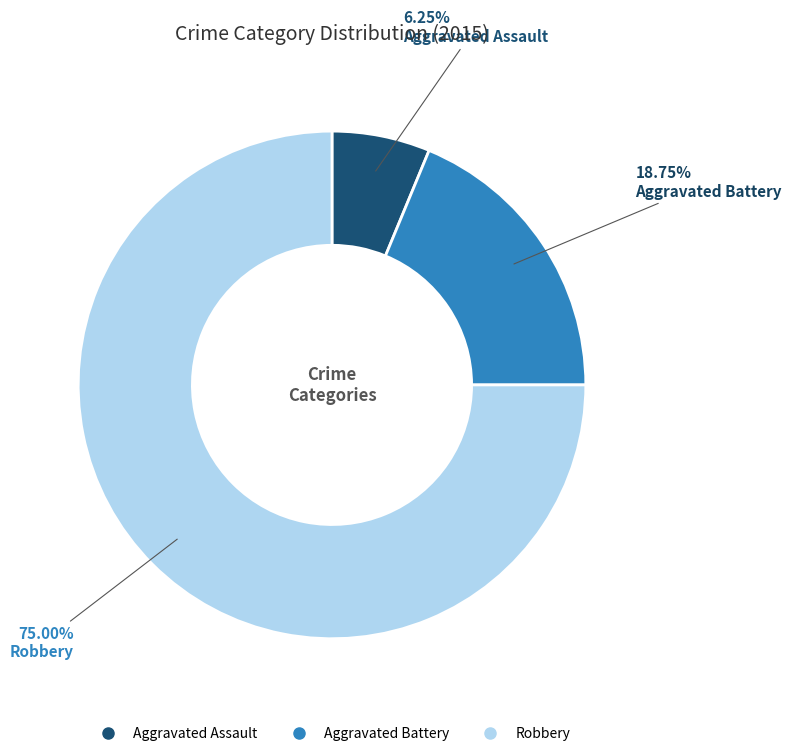

The Aggravated Battery slice represents 19% of the pie. True or false?

True